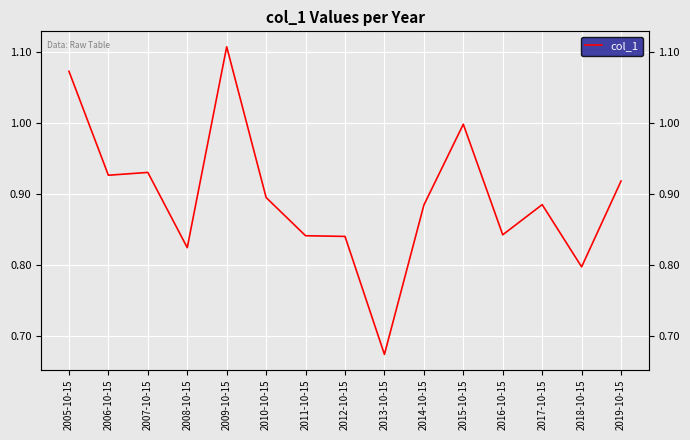

Between 2014-10-15 and 2012-10-15, which is larger?

2014-10-15